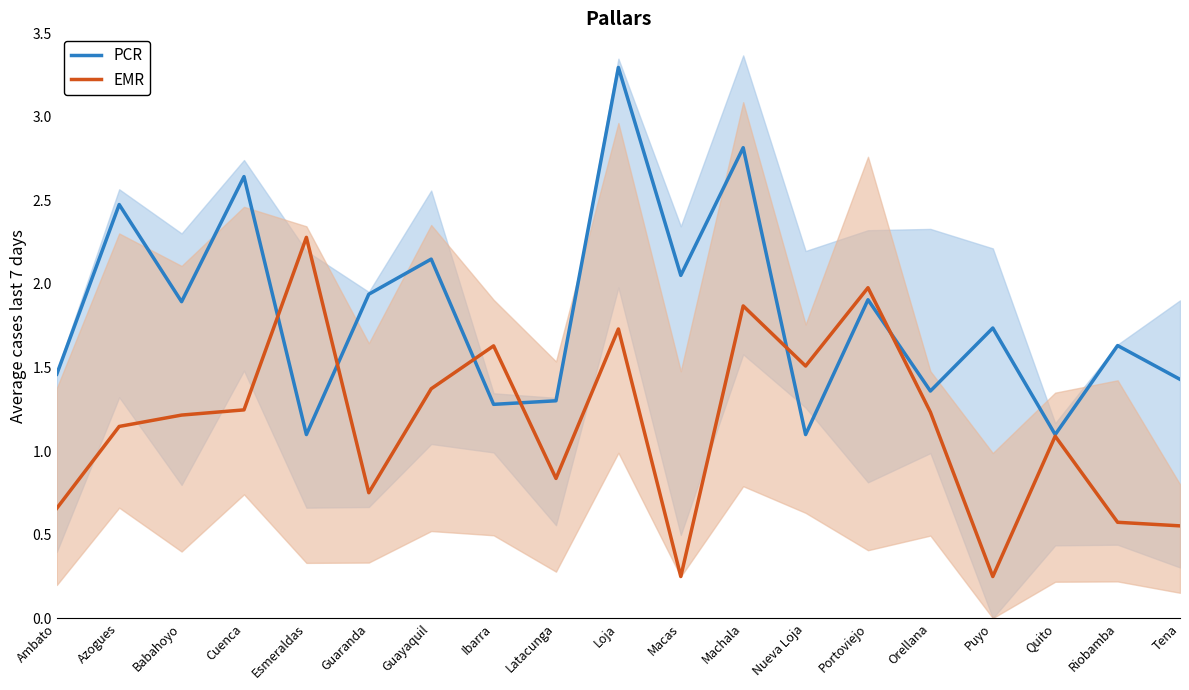

Is this an area chart (filled region under the line)?

No